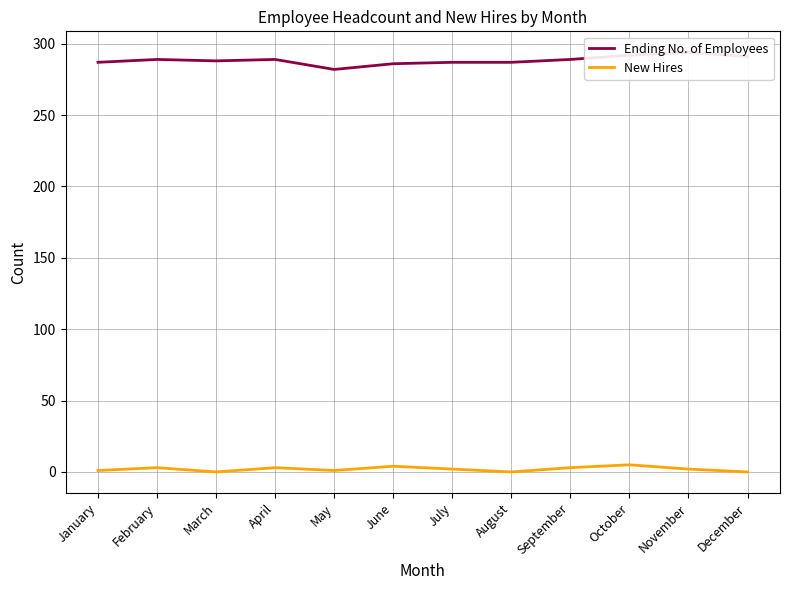

Which series has the widest spread of values?

Ending No. of Employees